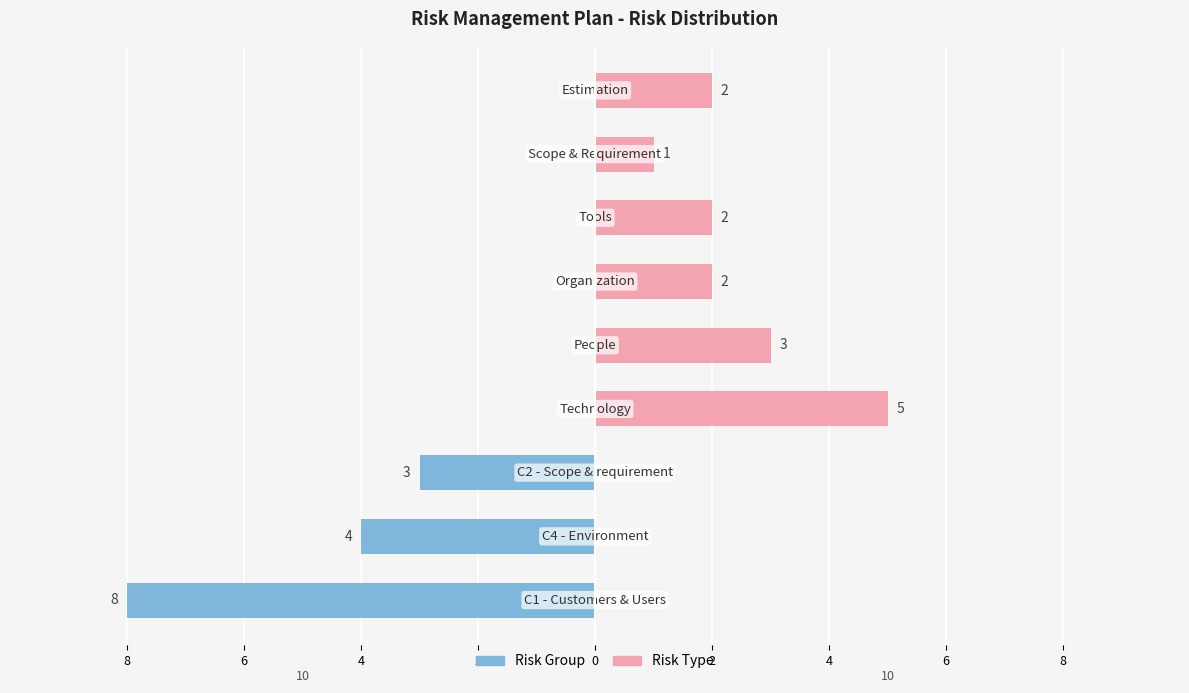

What is the label of the 3rd bar from the right?

4